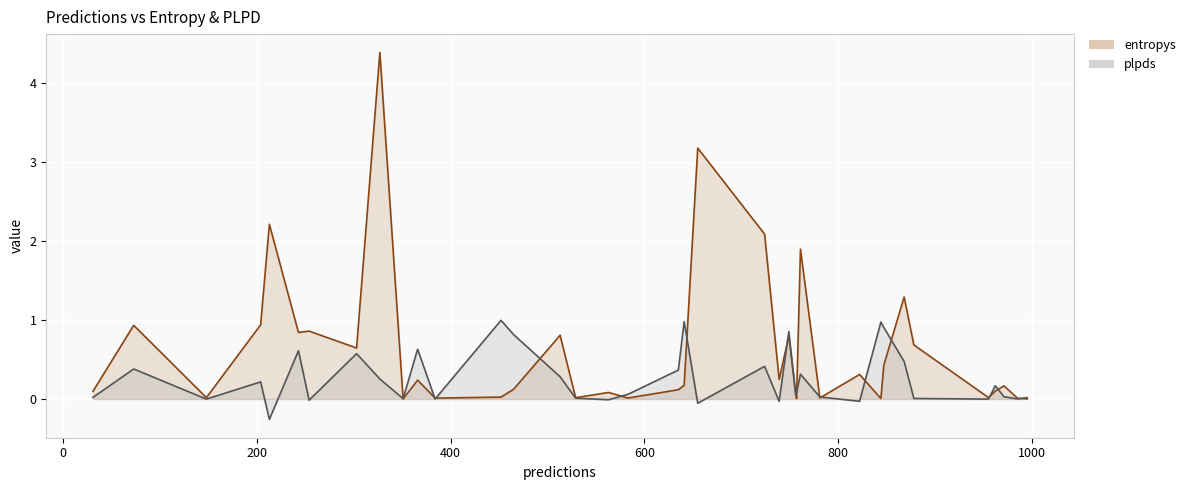

The plpds series shows 0.2 at 31. True or false?

False